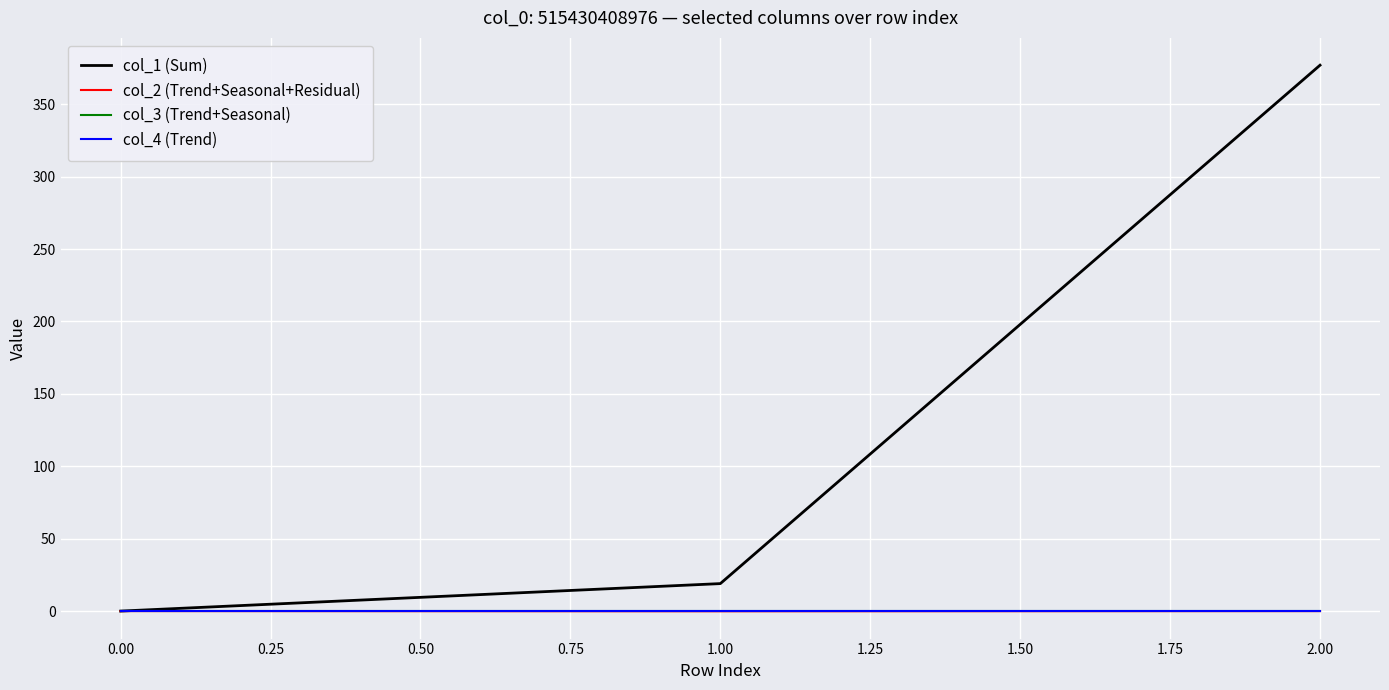

Is this an area chart (filled region under the line)?

No